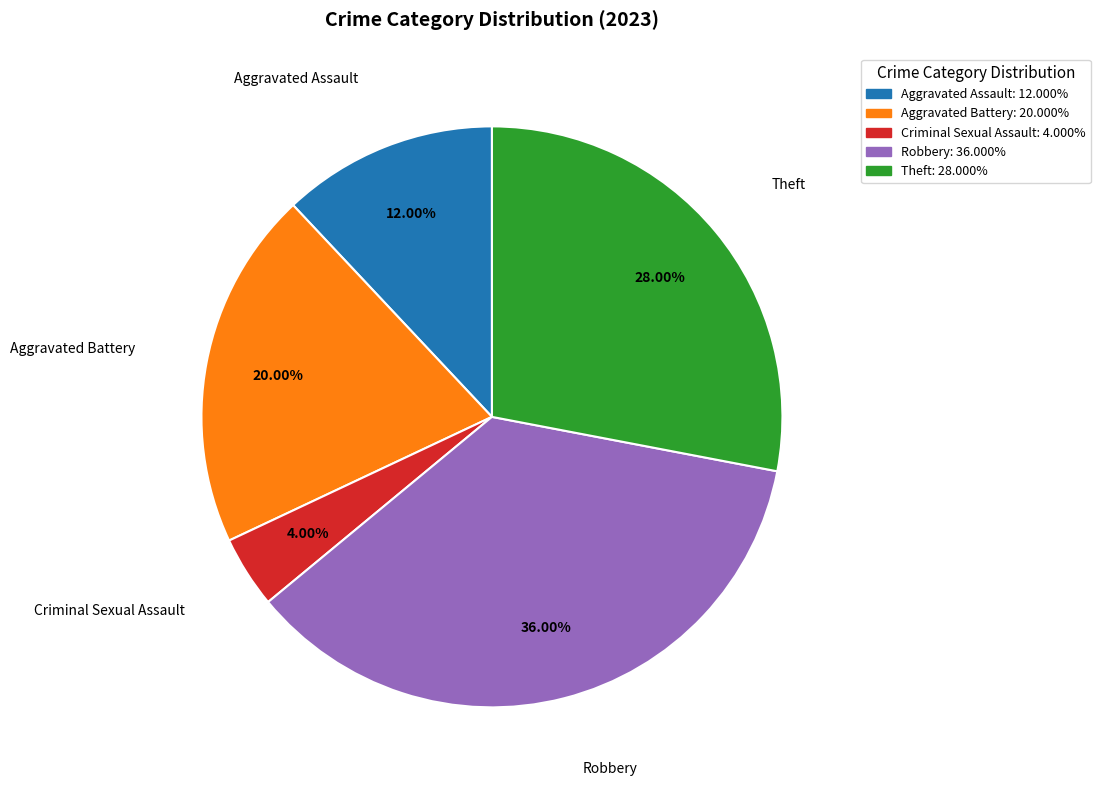

Is there any slice that represents more than half of the pie?

No